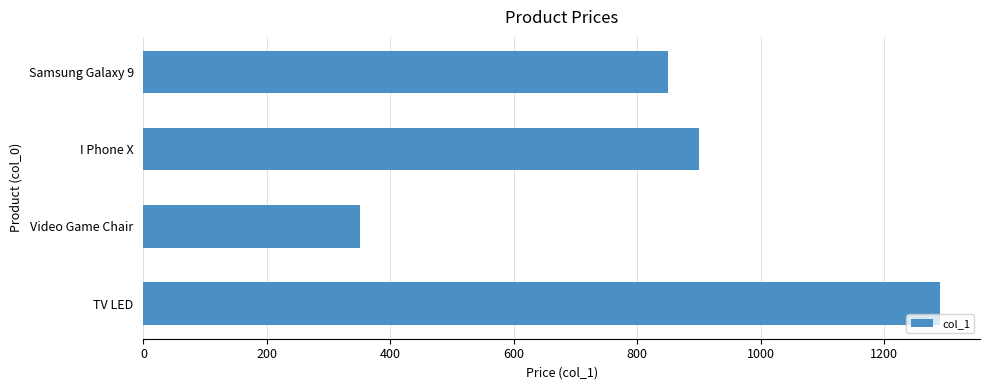

What is the difference between the second highest and second lowest values?

50.0